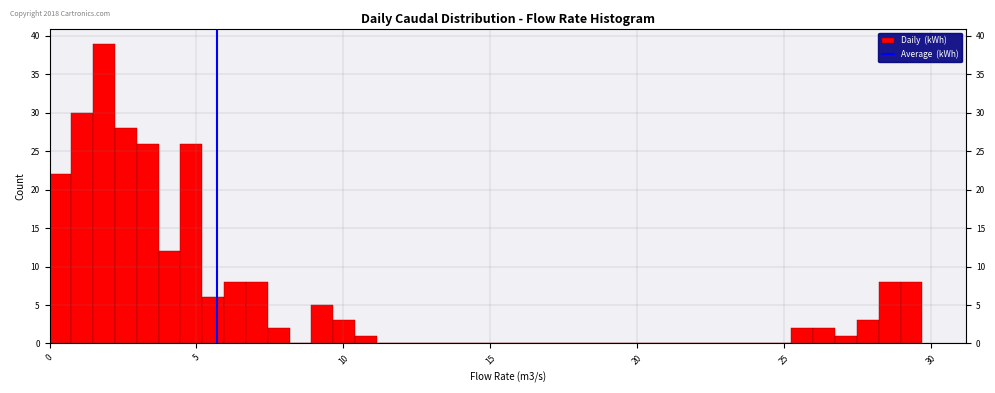

Read against the x-axis, roughly where is the centre of the tallest bar?

2.0